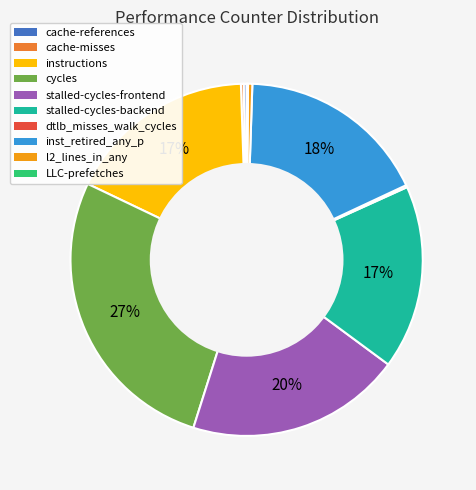

To the nearest percent, what is the difference between the largest and smallest slice percentages?

27%